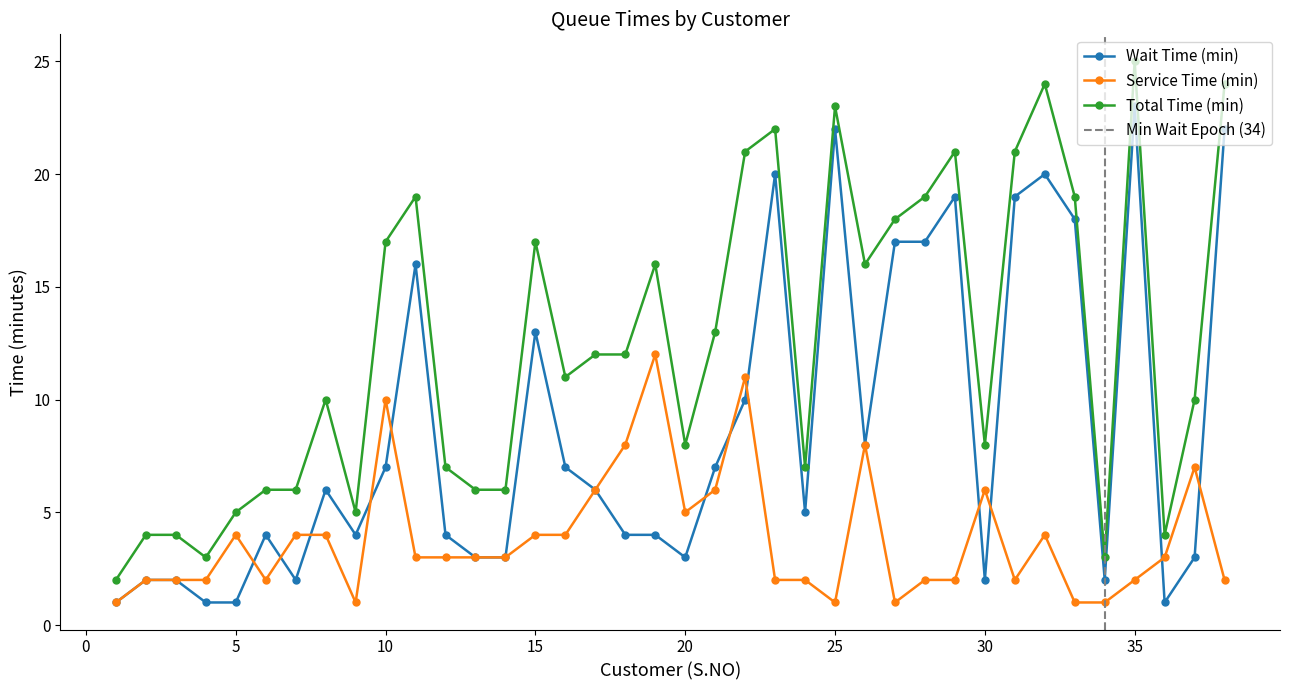

How many distinct data groups are displayed?

3